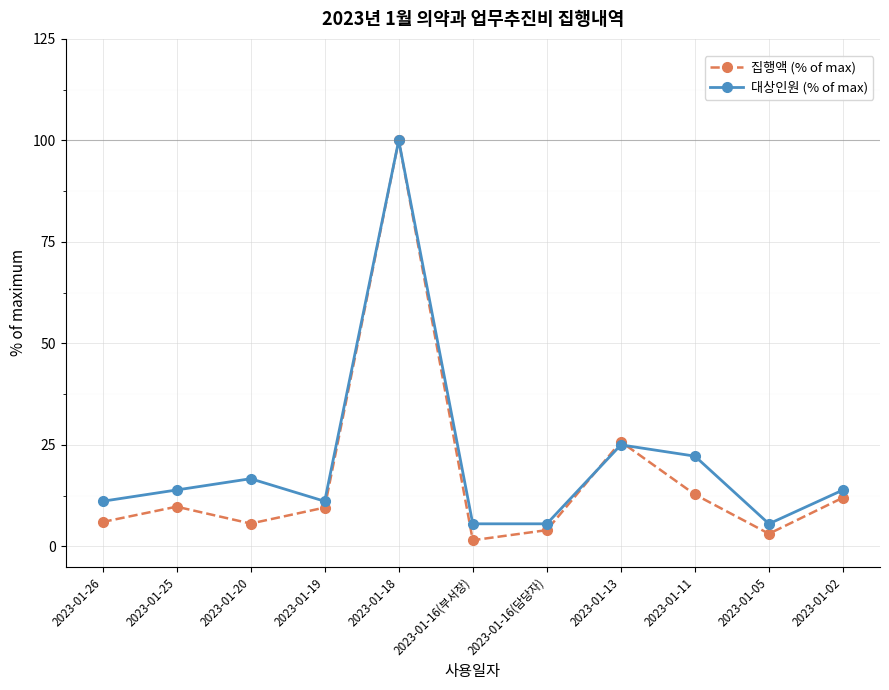

At 2023-01-20, list the series in order from smallest to largest.

집행액 (% of max), 대상인원 (% of max)